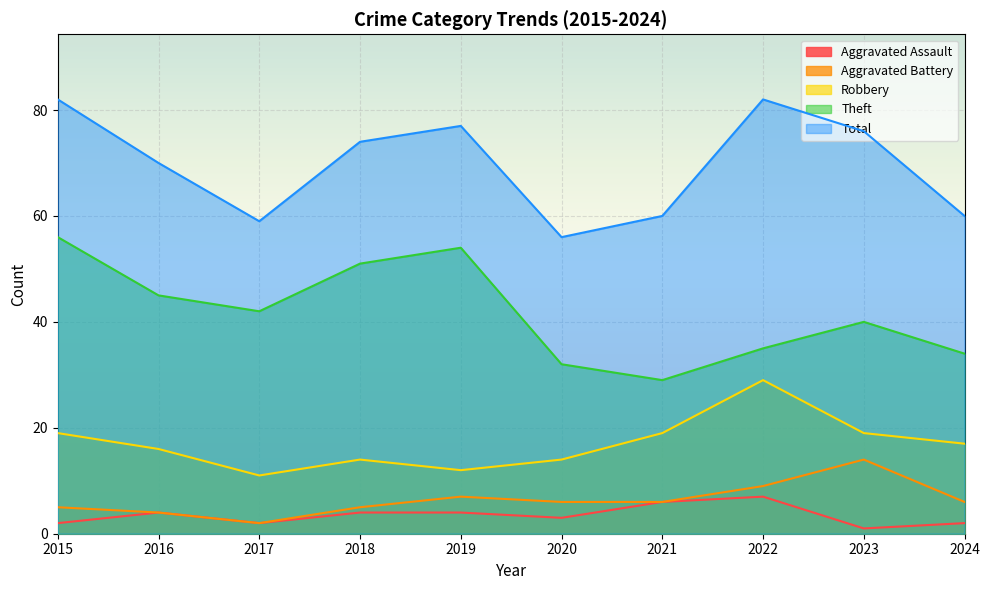

Read the Aggravated Assault value at 2019.

4